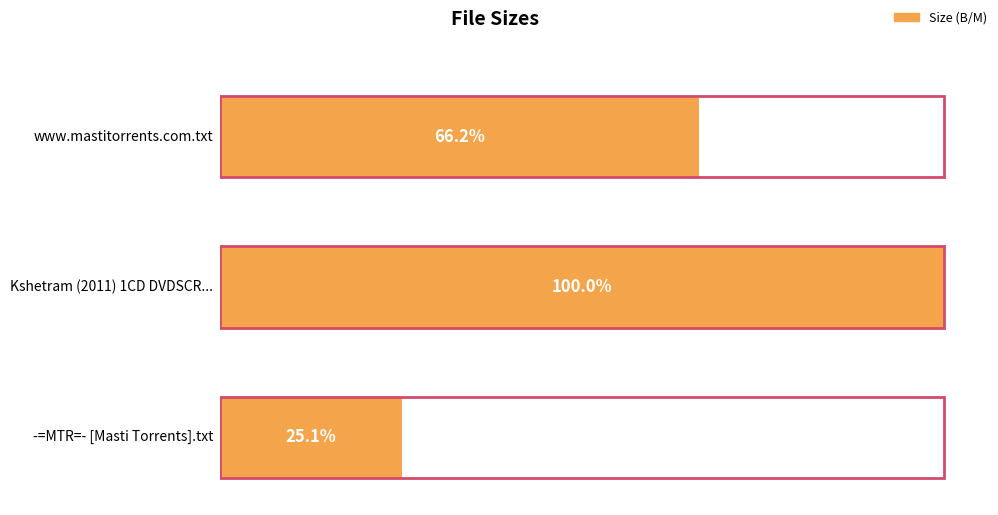

The value at Kshetram (2011) 1CD DVDSCR Rip x264 AAC is 696.4. True or false?

True